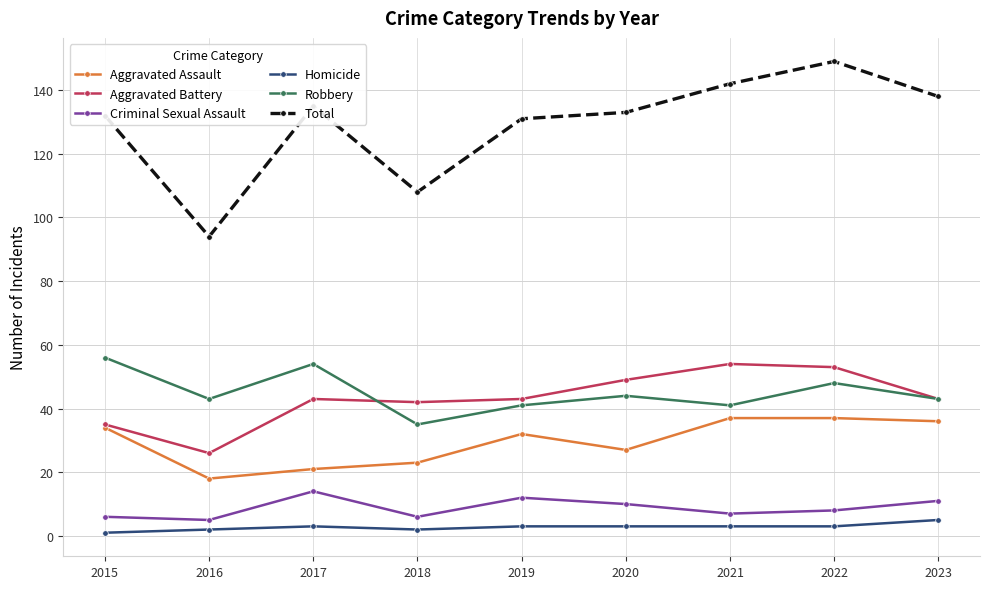

What is the difference between the maximum and minimum values in the Homicide series?

4